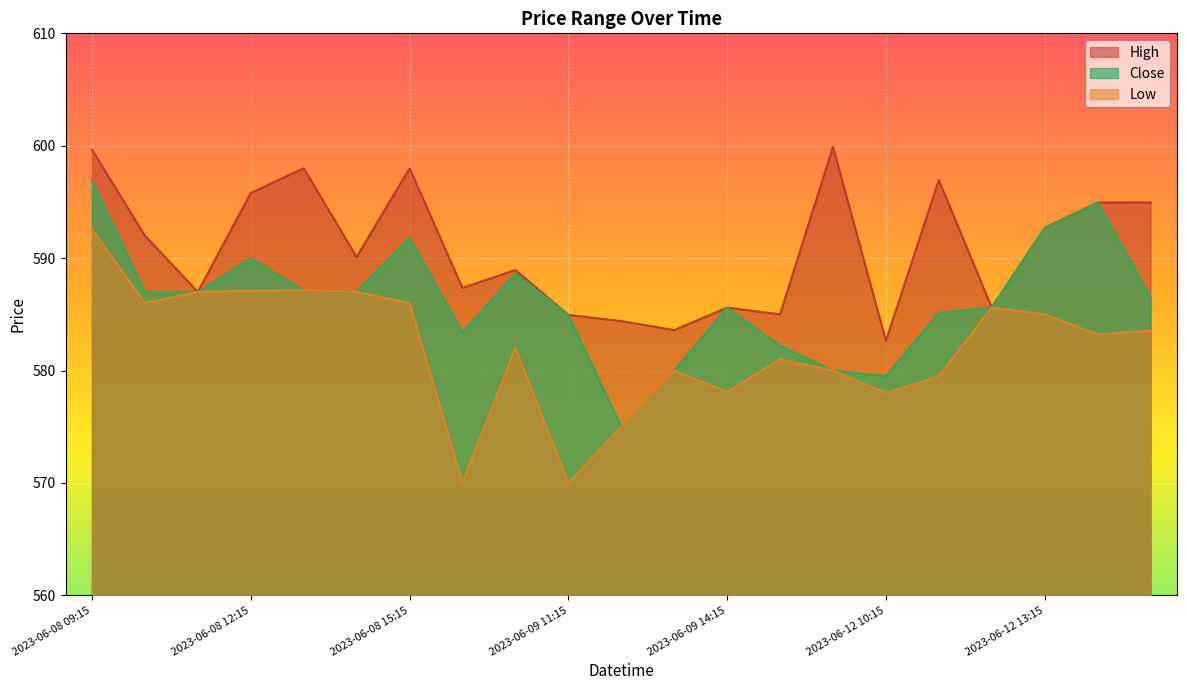

What is the difference between the Low values at 2023-06-12 13:15 and 2023-06-09 11:15?

15.0